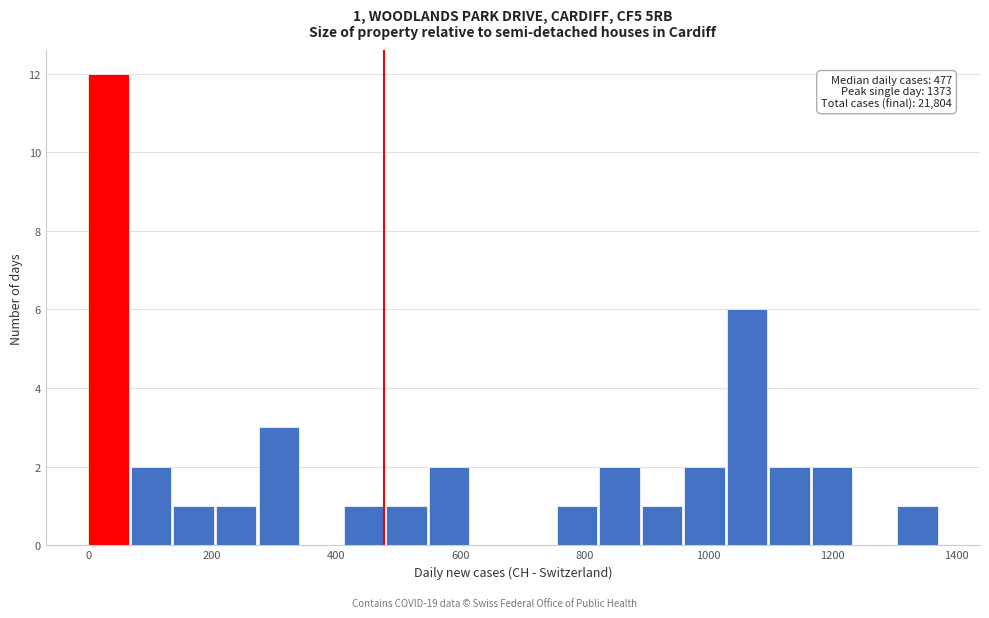

Read against the x-axis, roughly where is the centre of the tallest bar?

40